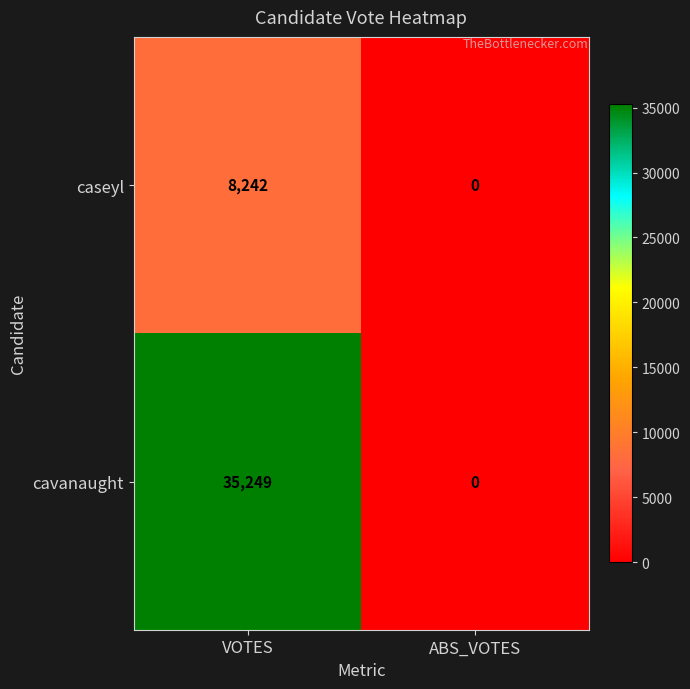

Is it true that caseyl equals 3565 at ABS_VOTES?

False